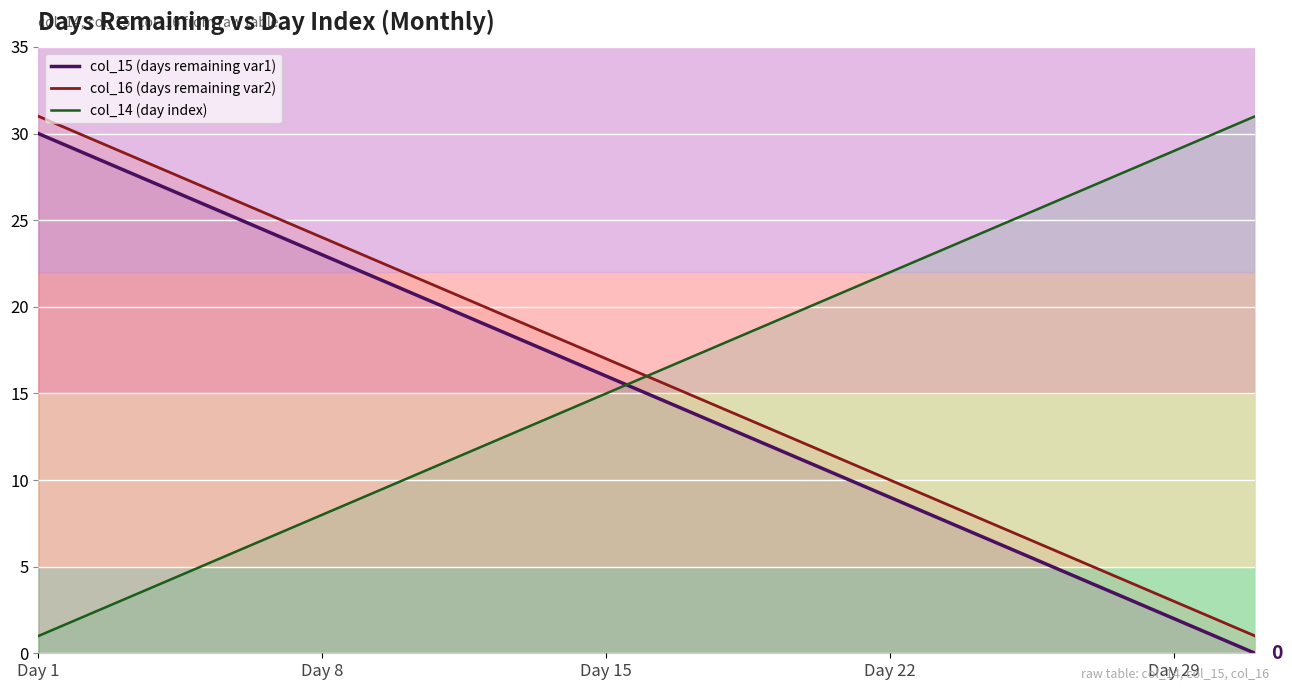

What is the maximum value shown in the chart?

31